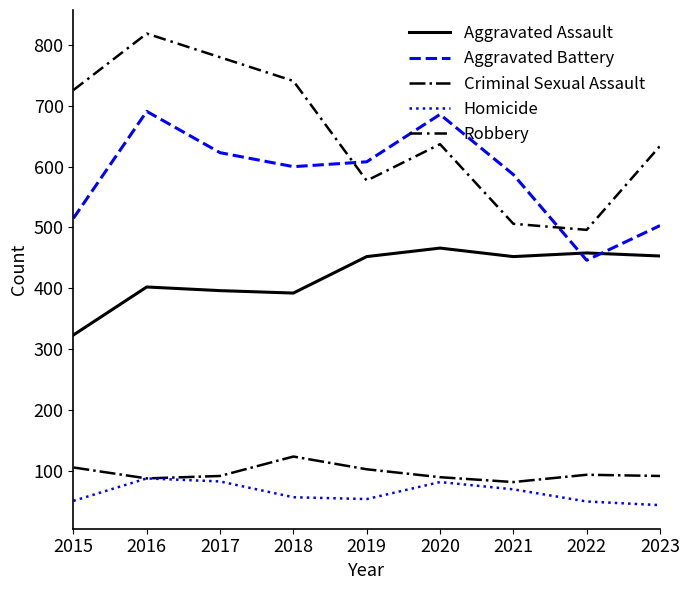

What are all the series names shown in the legend?

Aggravated Assault, Aggravated Battery, Criminal Sexual Assault, Homicide, Robbery